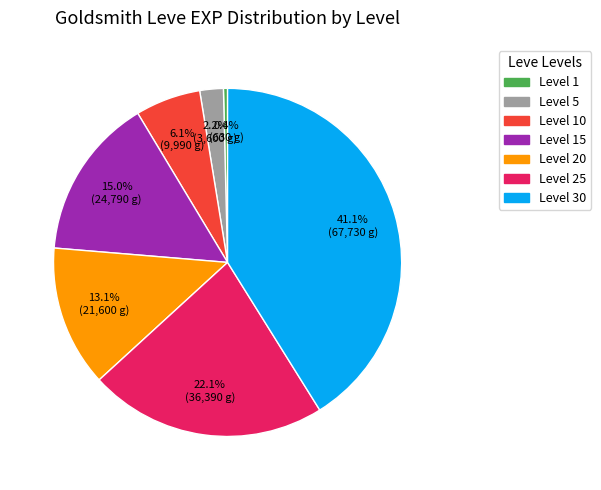

Is there any slice that represents more than half of the pie?

No